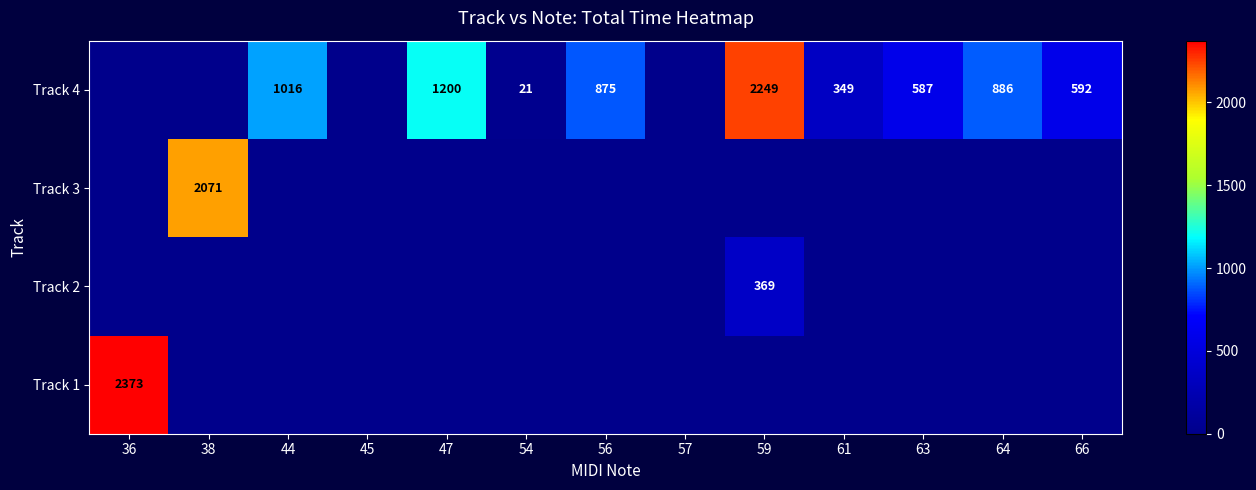

True or false: Track 2 has a value of 143 at 56.

False